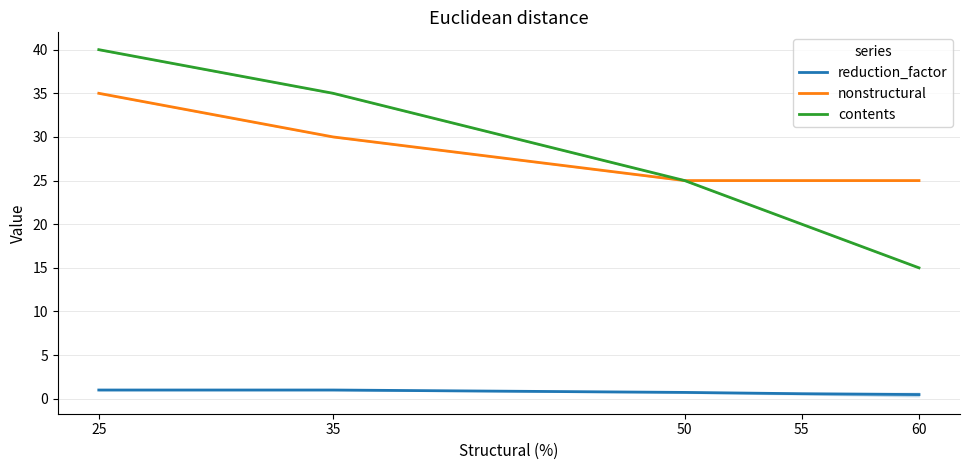

At which label is reduction_factor closest to 0?

60